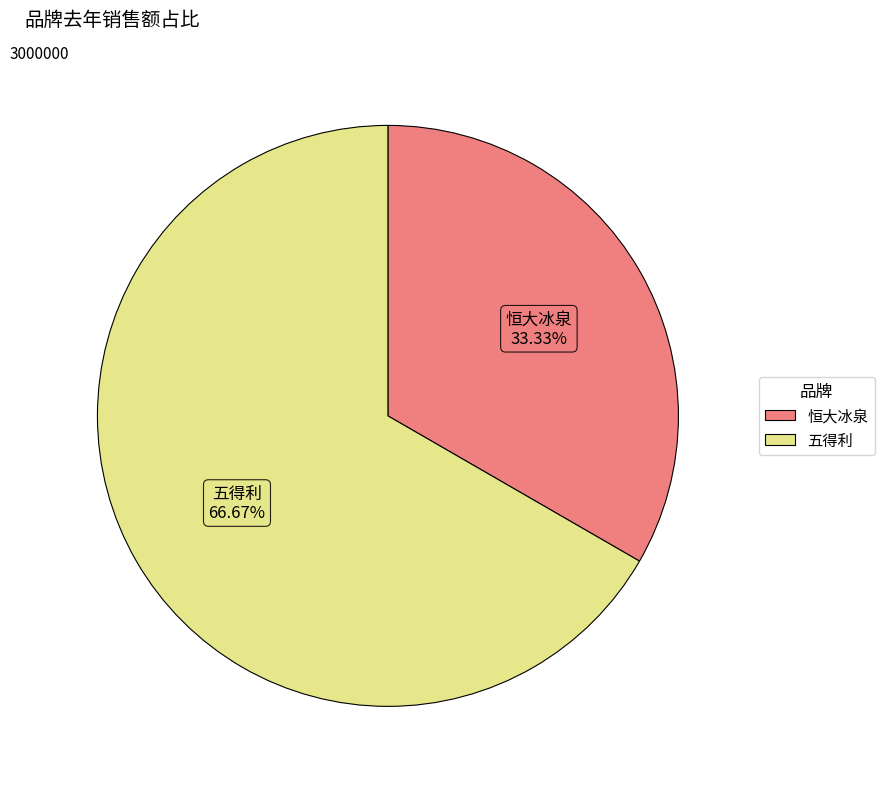

Rank the categories by value from lowest to highest.

恒大冰泉, 五得利